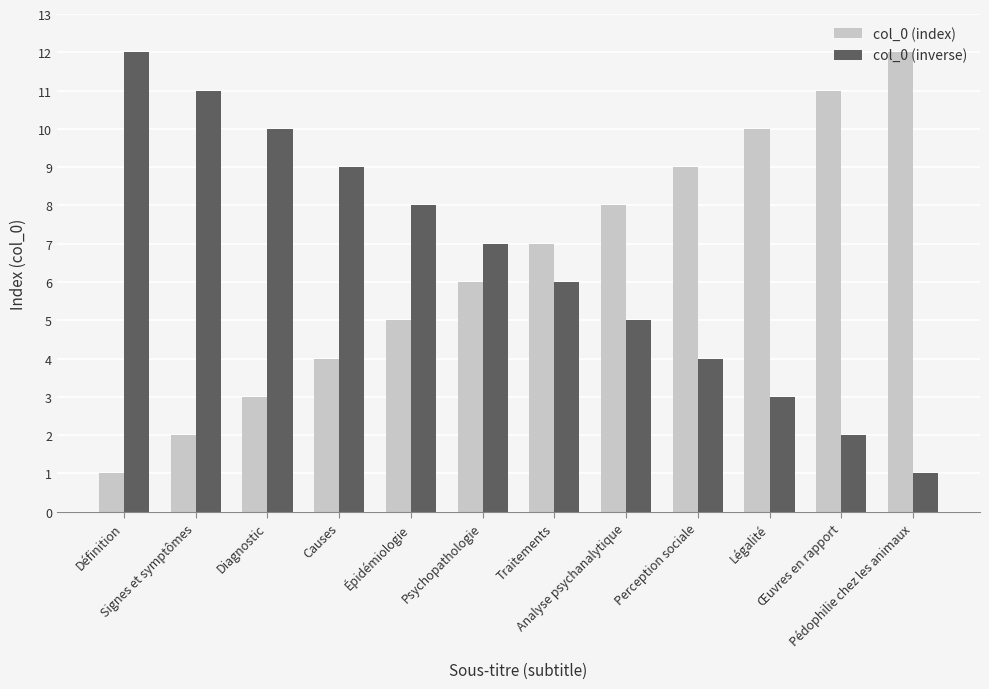

What is the spread (max minus min) of values at Définition?

11